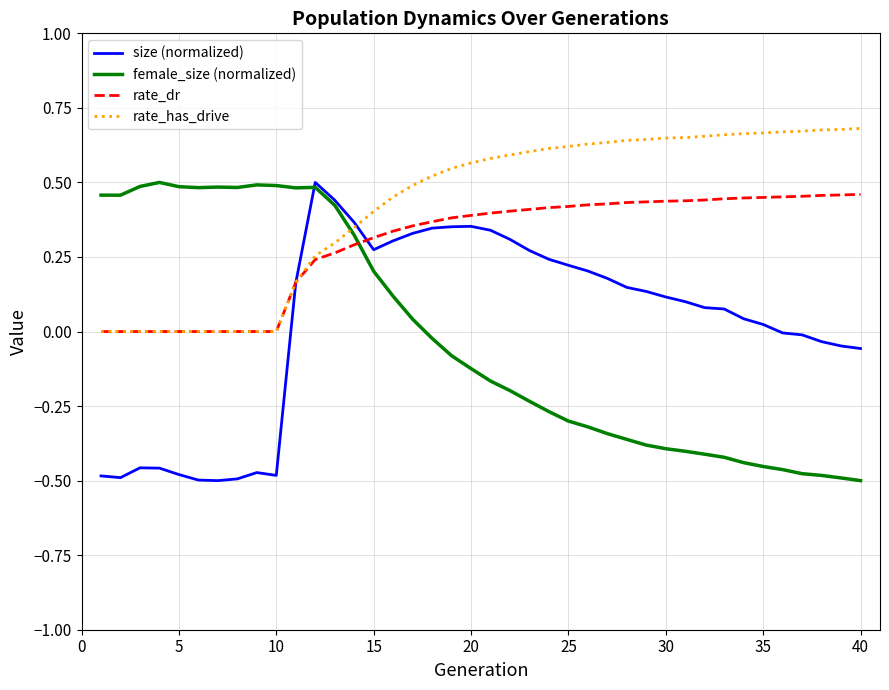

Which series has the largest total across all categories?

rate_has_drive